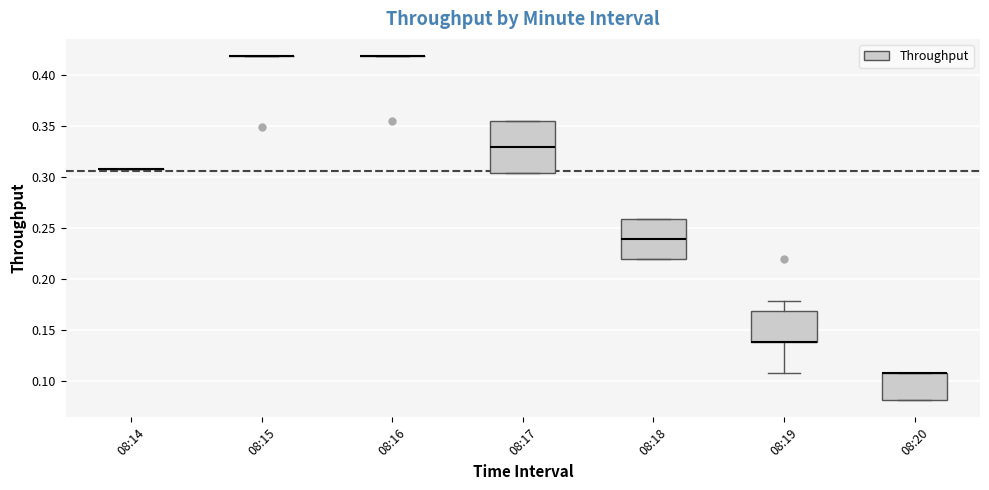

Where is the lower edge of the box for 08:17 on the y-axis? The values are not printed on the chart, so give them approximately, as read against the axis.

0.305